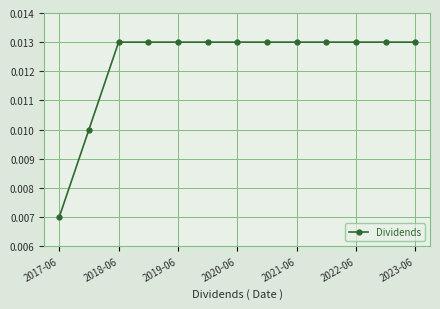

Where is the data nearest to the value 0?

2017-06